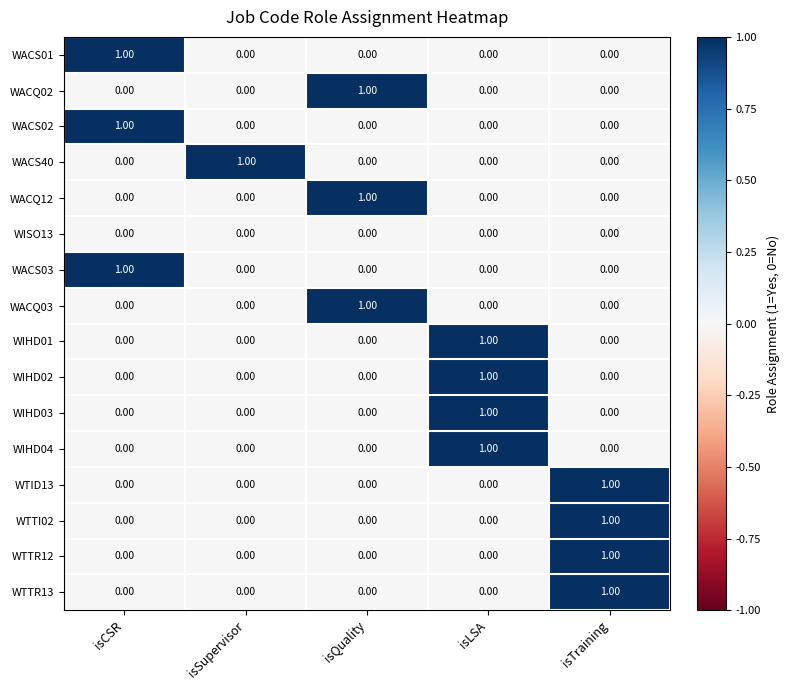

Is the value of WIHD04 at isLSA greater than the value of WTTR13 at isSupervisor?

Yes